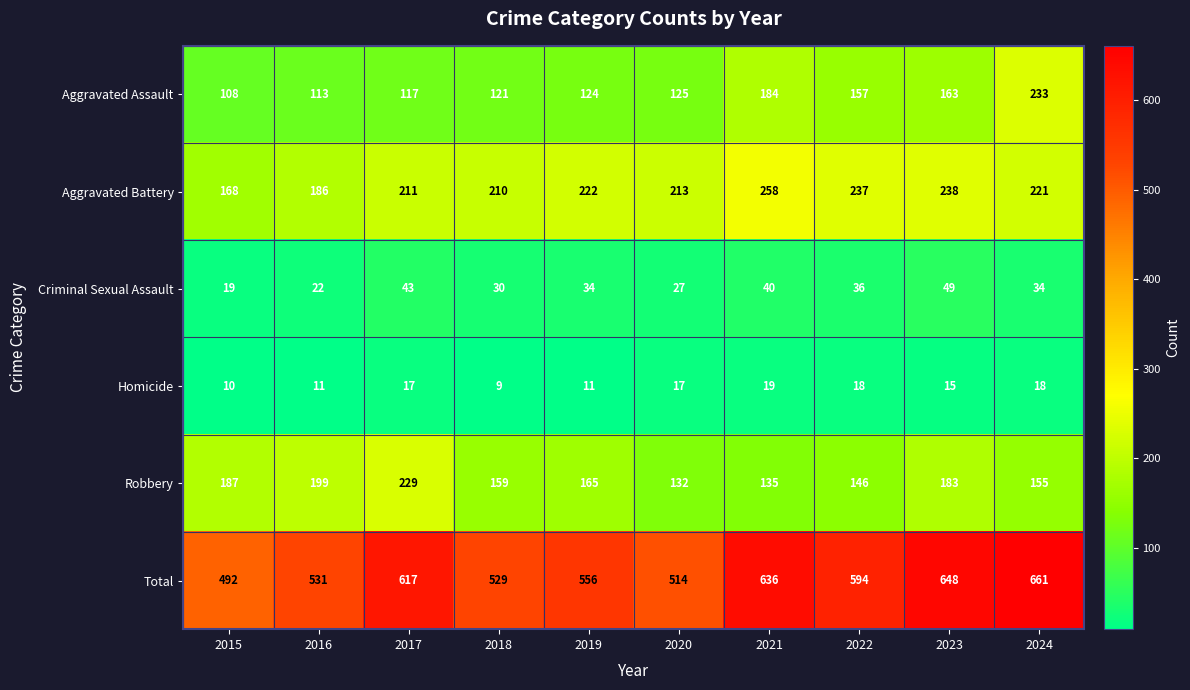

Between 2019 and 2020, which series saw the biggest shift?

Total